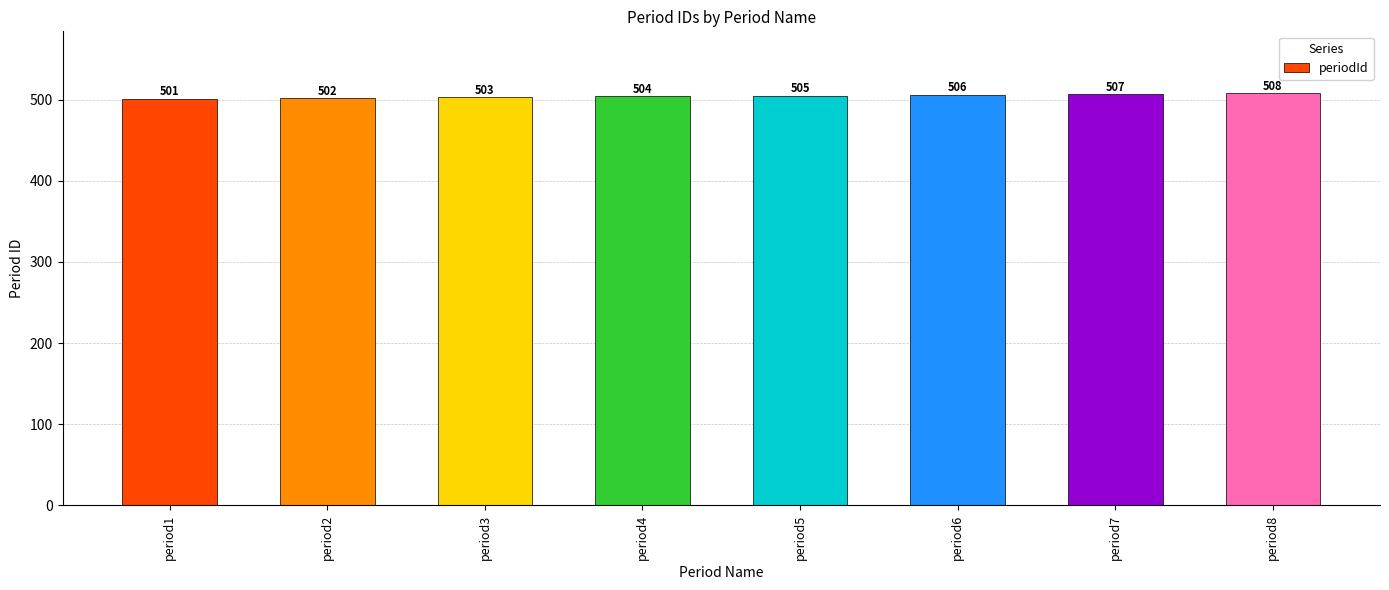

Which label corresponds to the smallest value in the chart?

period1